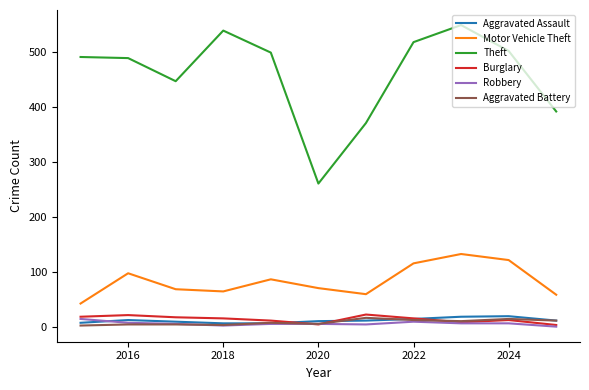

What is the maximum value for Motor Vehicle Theft?

133